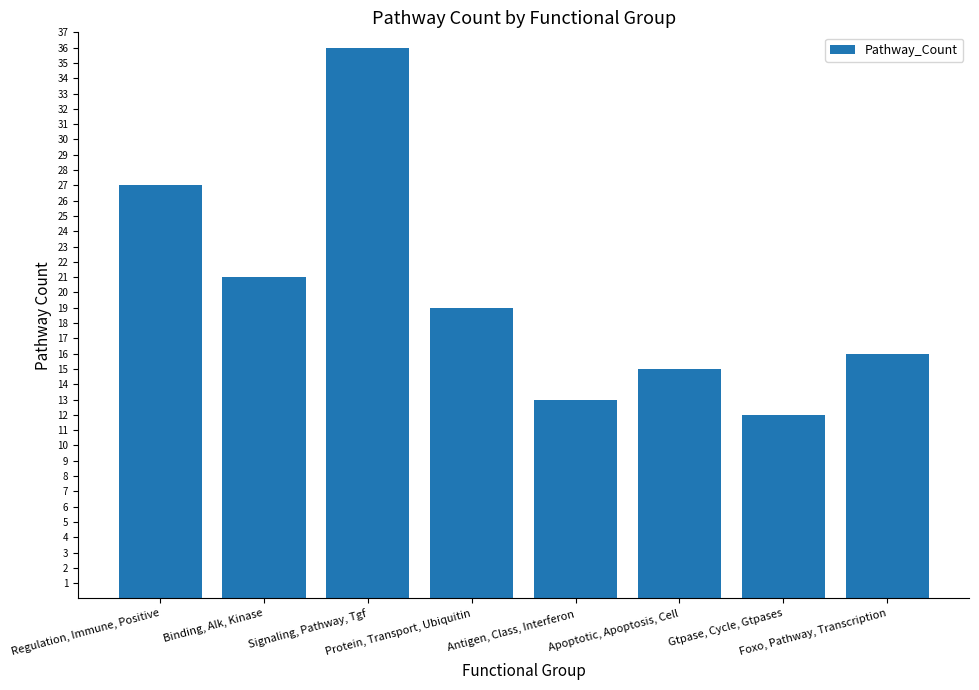

Which category has the lowest value across all series?

Gtpase, Cycle, Gtpases